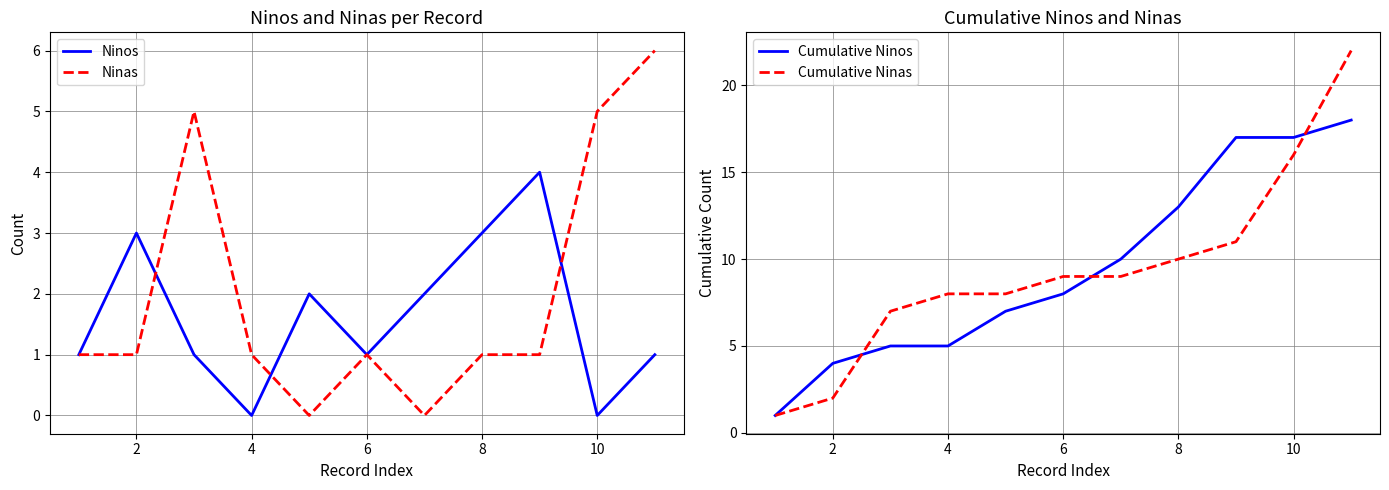

Is it true that Cumulative Ninos equals 5 at 2?

False